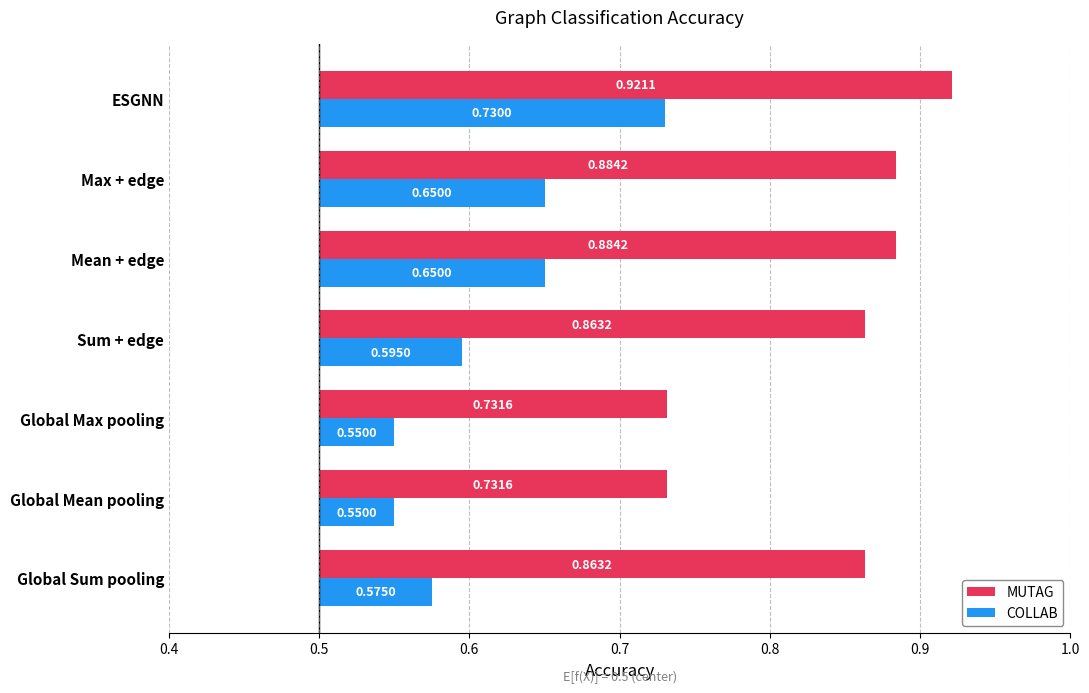

Count the MUTAG values in the range 0 to 1.

7